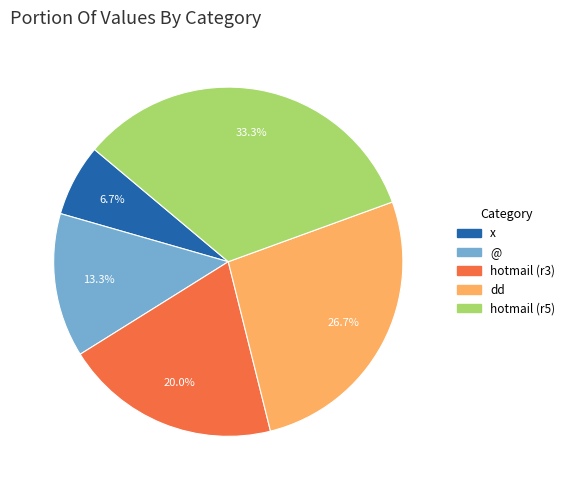

Does any single category account for the majority?

No